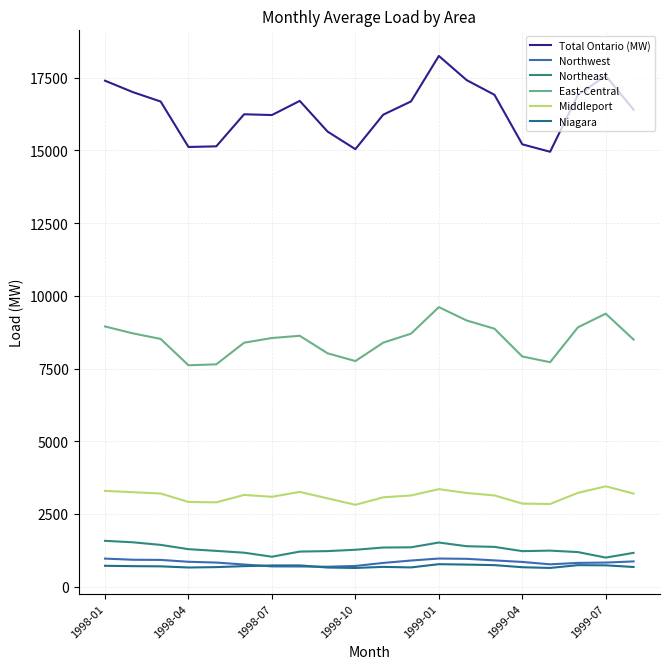

Does the chart display data point markers on the line(s)?

No